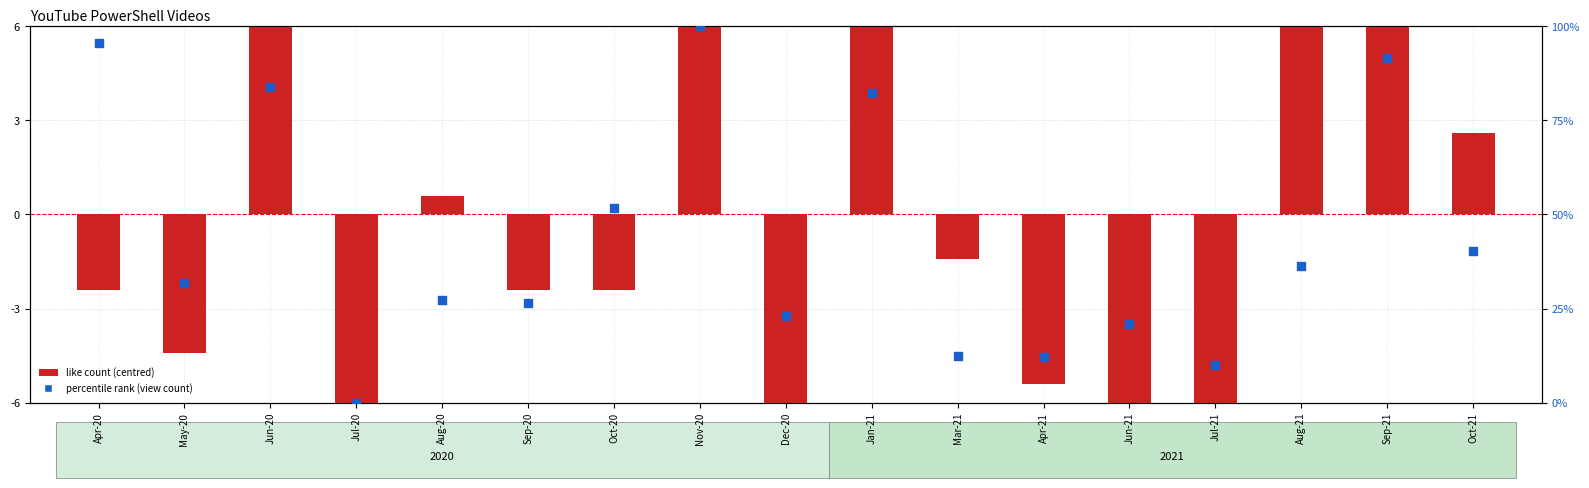

At which category is the sum across all series the highest?

Nov-20